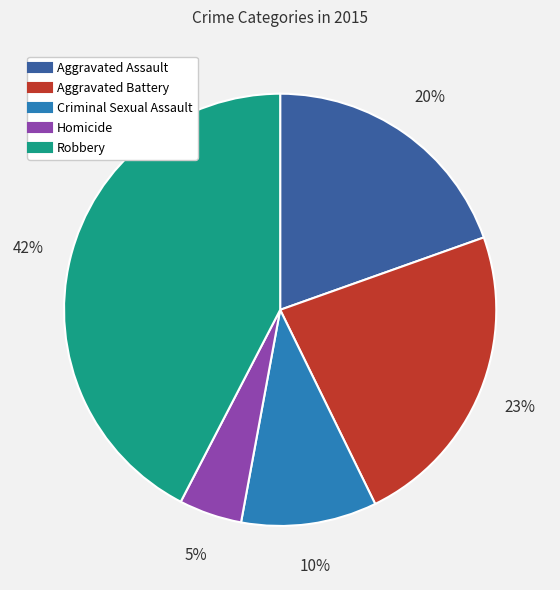

What is the ratio of the value at Criminal Sexual Assault to the value at Aggravated Assault?

0.5